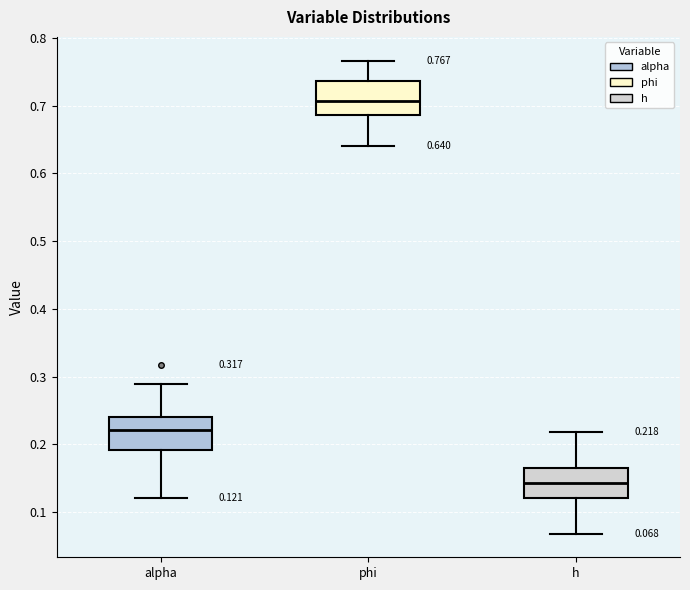

Which box's median line is the lowest?

h